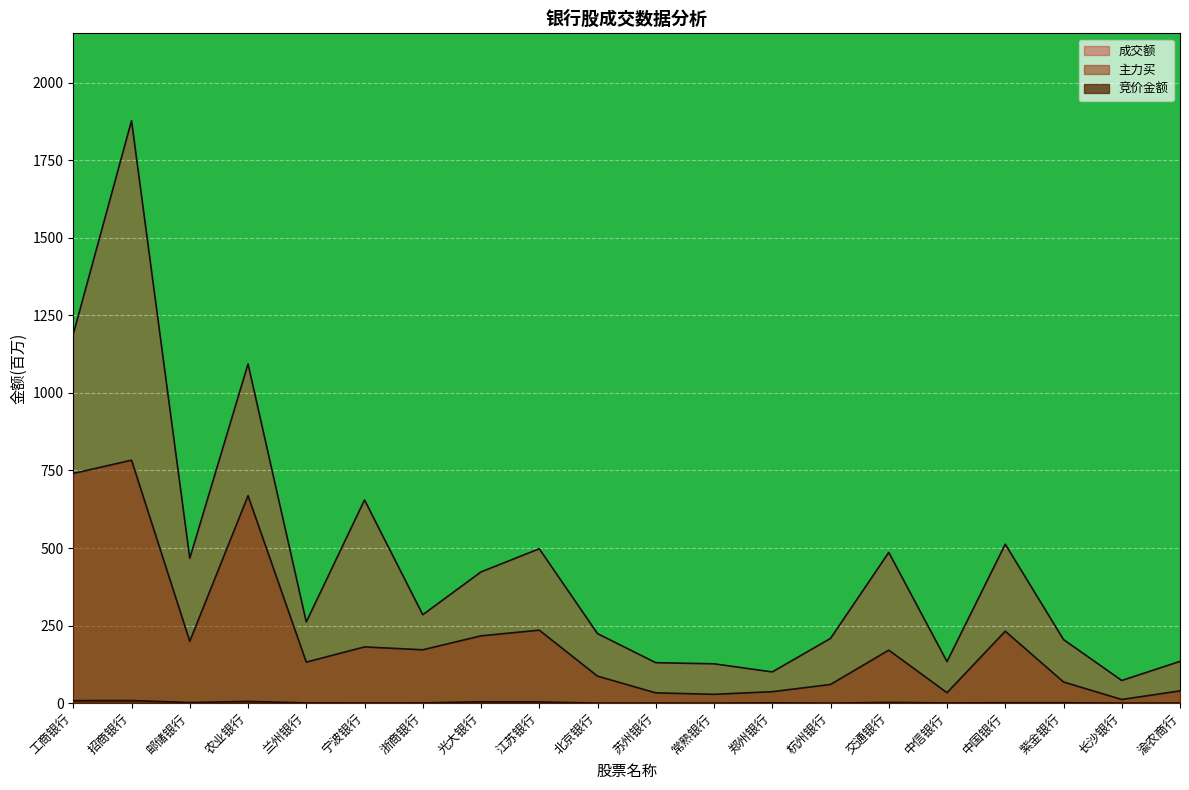

Reading left to right, list all the values displayed in this chart.

竞价金额: 工商银行=8.3	招商银行=8.5	邮储银行=2.1	农业银行=5.6	兰州银行=0.9	宁波银行=0.8	浙商银行=0.9	光大银行=4.5	江苏银行=4.0	北京银行=0.3	苏州银行=0.4	常熟银行=0.2	郑州银行=1.3	杭州银行=0.1	交通银行=2.5	中信银行=0.8	中国银行=1.5	紫金银行=1.5	长沙银行=0.3	渝农商行=0.4
主力买: 工商银行=740.3	招商银行=783.1	邮储银行=199.6	农业银行=668.5	兰州银行=132.3	宁波银行=181.3	浙商银行=172.1	光大银行=217.0	江苏银行=235.3	北京银行=87.1	苏州银行=33.2	常熟银行=28.6	郑州银行=37.0	杭州银行=60.3	交通银行=171.0	中信银行=33.8	中国银行=231.9	紫金银行=68.4	长沙银行=11.8	渝农商行=39.6
成交额: 工商银行=1189.5	招商银行=1877.1	邮储银行=466.8	农业银行=1093.3	兰州银行=261.6	宁波银行=654.9	浙商银行=285.0	光大银行=423.0	江苏银行=497.6	北京银行=224.2	苏州银行=130.4	常熟银行=126.9	郑州银行=100.7	杭州银行=208.7	交通银行=485.8	中信银行=133.9	中国银行=512.3	紫金银行=205.1	长沙银行=73.1	渝农商行=134.7